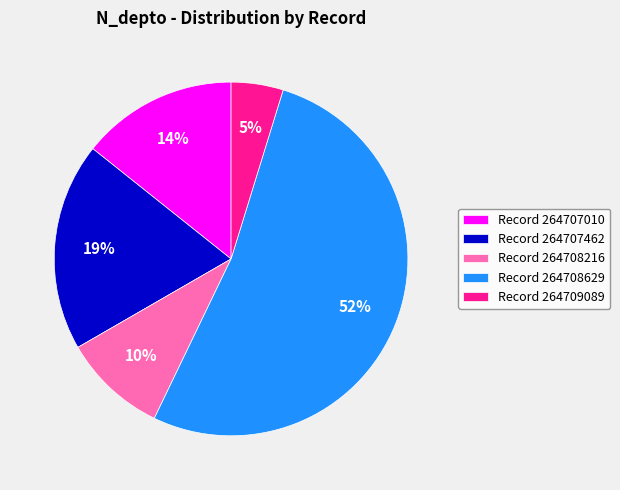

Rank the categories by value from highest to lowest.

Record 264708629, Record 264707462, Record 264707010, Record 264708216, Record 264709089